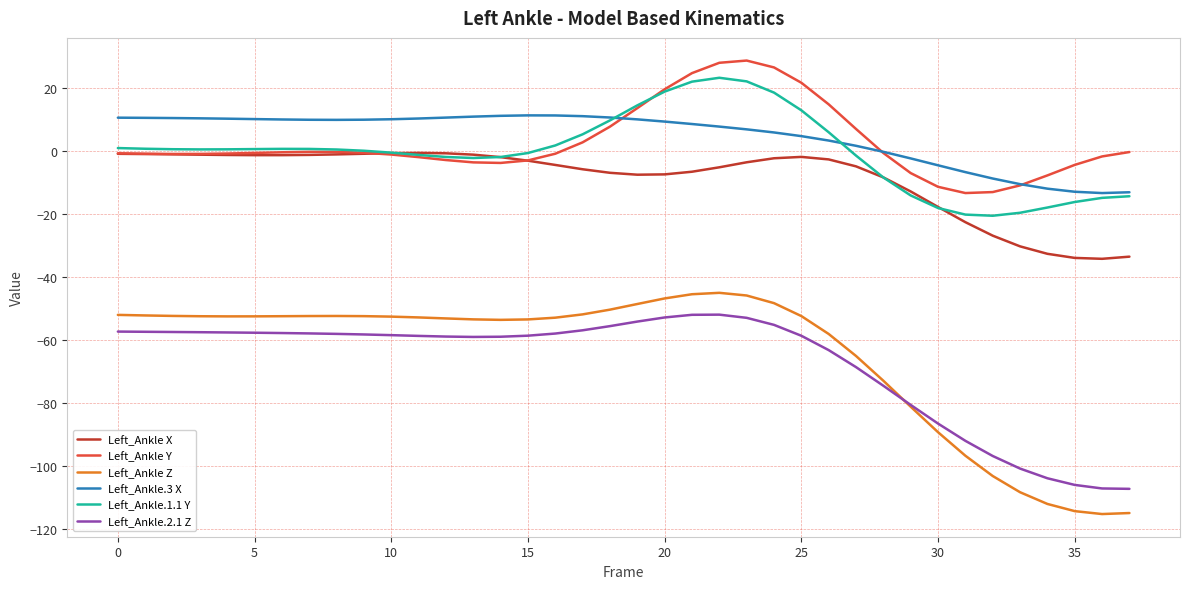

True or false: Left_Ankle Z and Left_Ankle Y intersect in this chart.

False